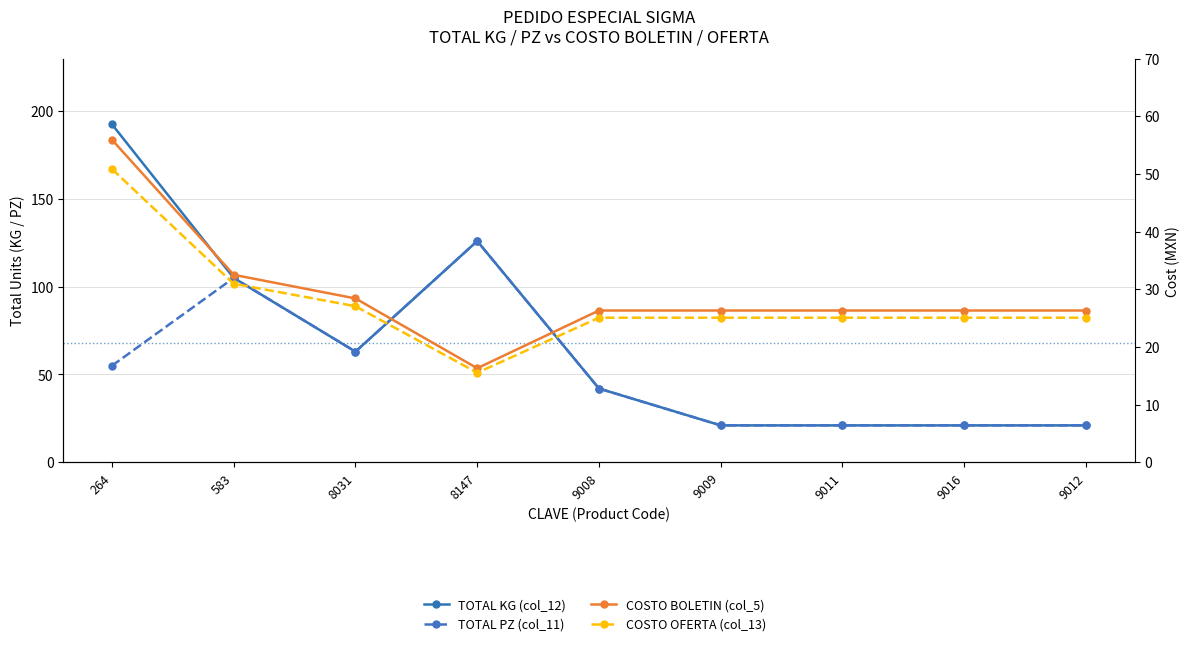

Which series has the widest spread of values?

TOTAL KG (col_12)